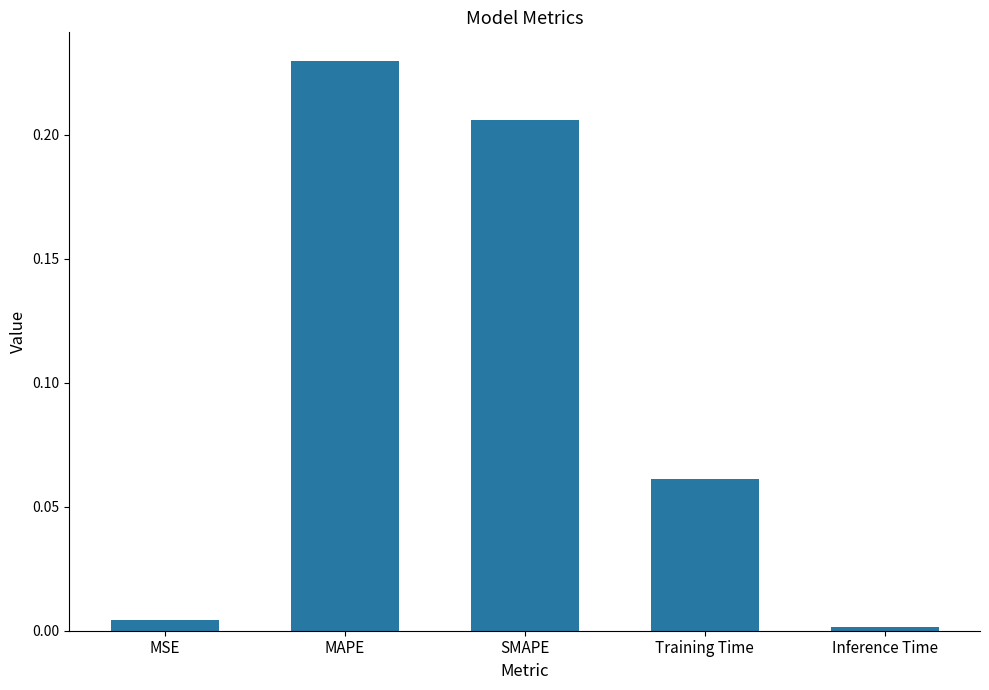

How many data points does each series have?

5